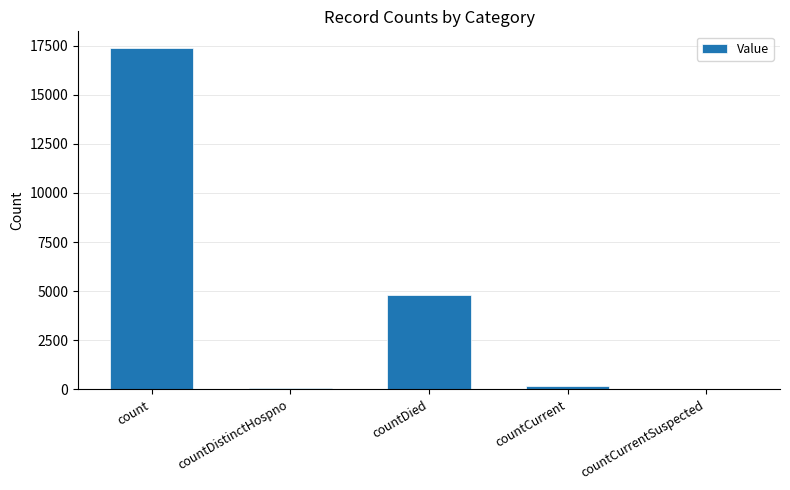

How many data points does each series have?

5